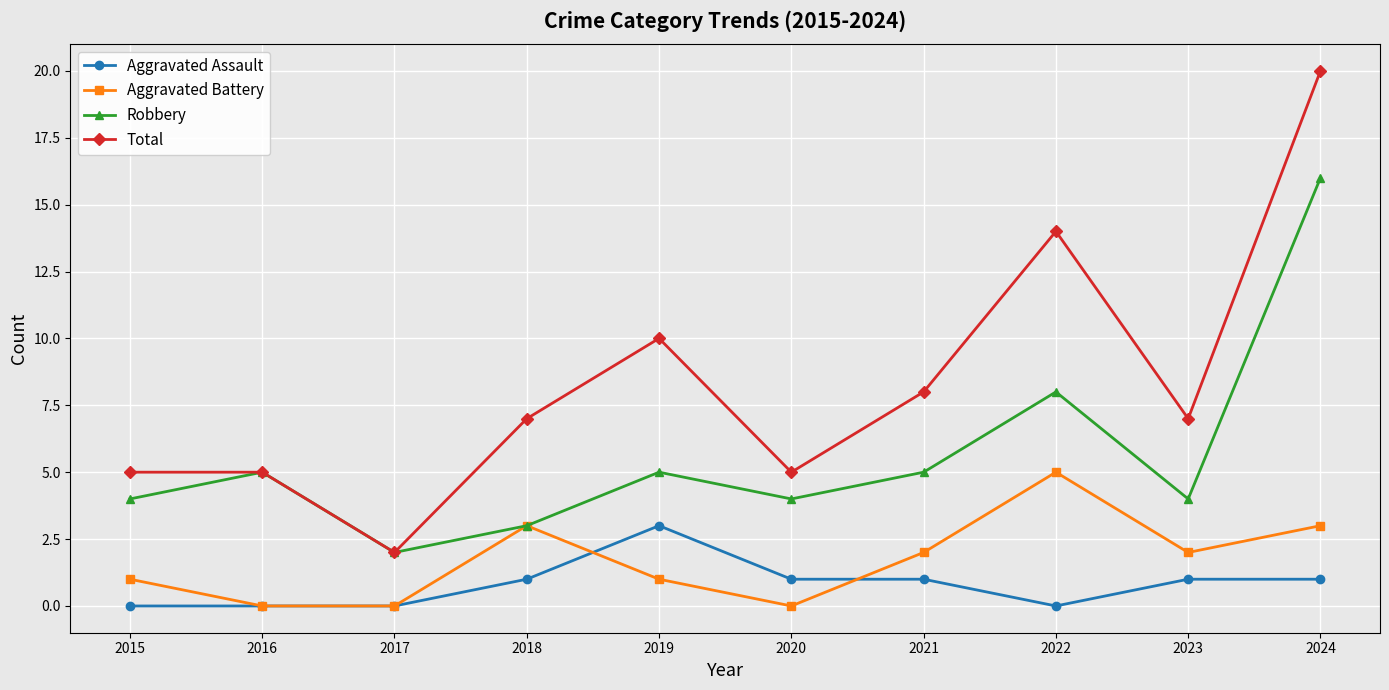

Rank the series at 2020 from lowest to highest value.

Aggravated Battery, Aggravated Assault, Robbery, Total